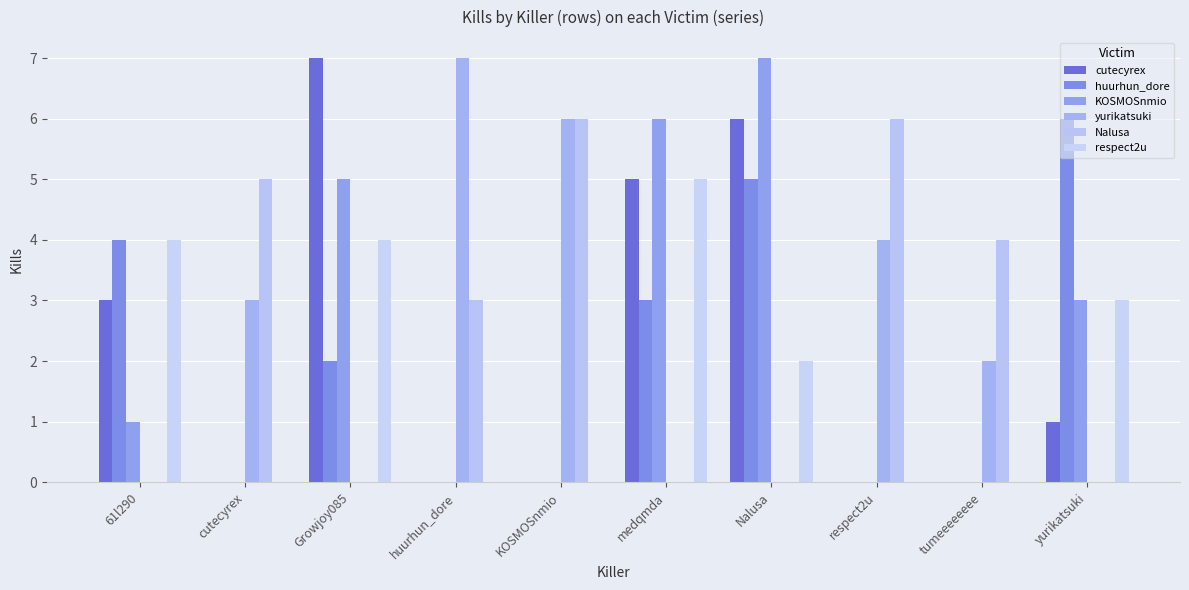

Which series changed the most between 61l290 and cutecyrex?

Nalusa